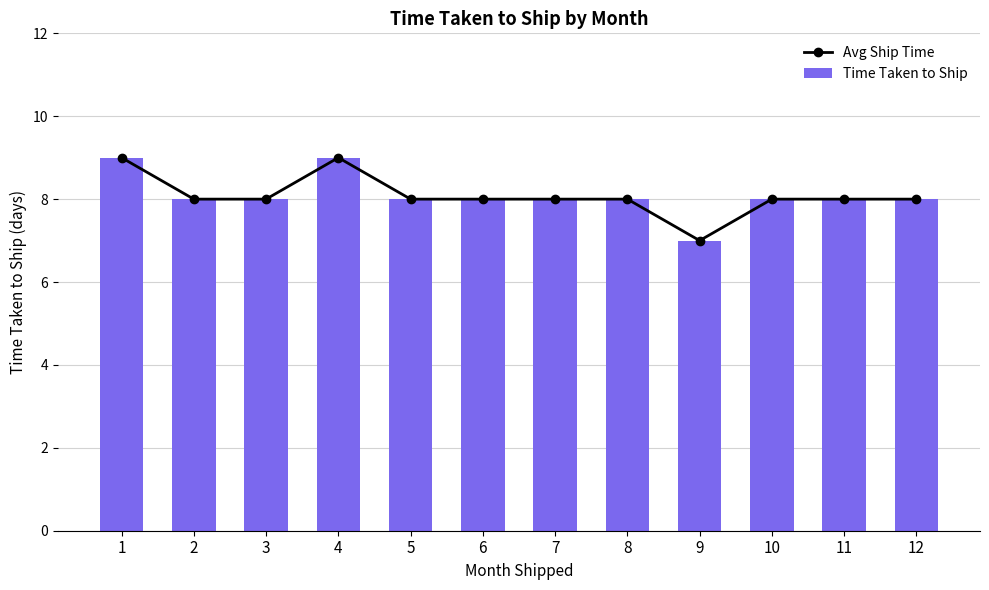

The value of Time Taken to Ship at 10 is 8. True or false?

True